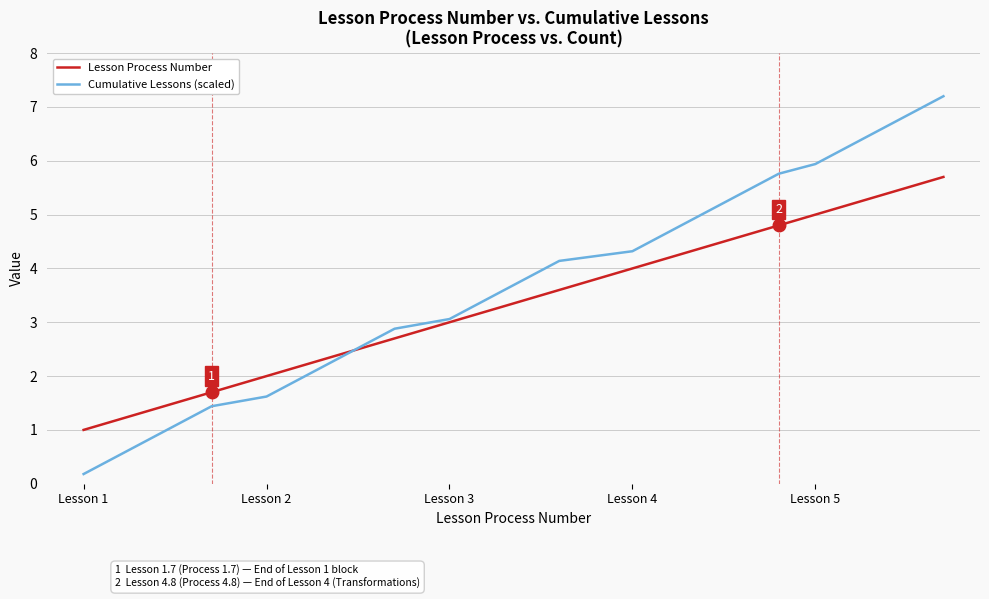

Which series has the widest spread of values?

Cumulative Lessons (scaled)